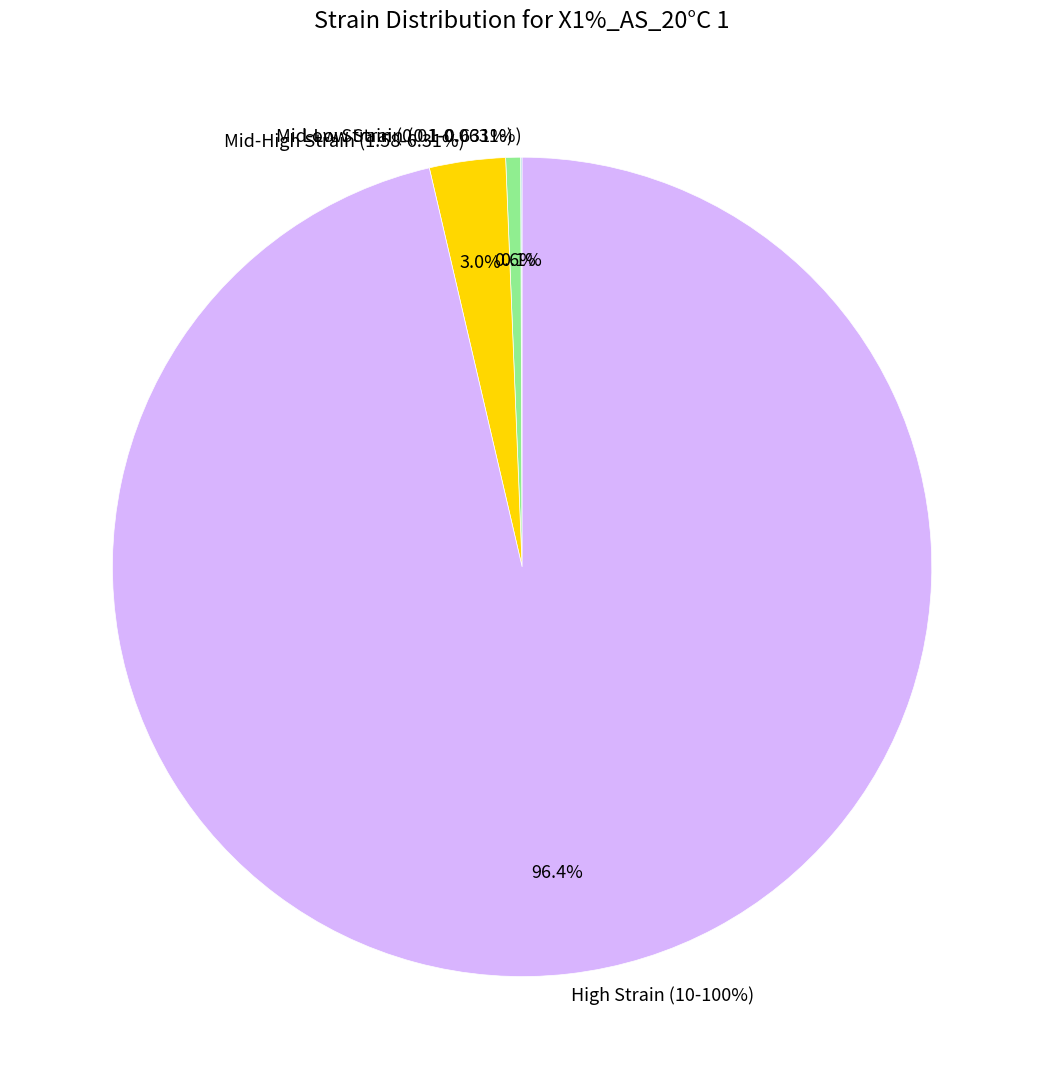

Is it true that 0.1% is 1% of the pie?

True